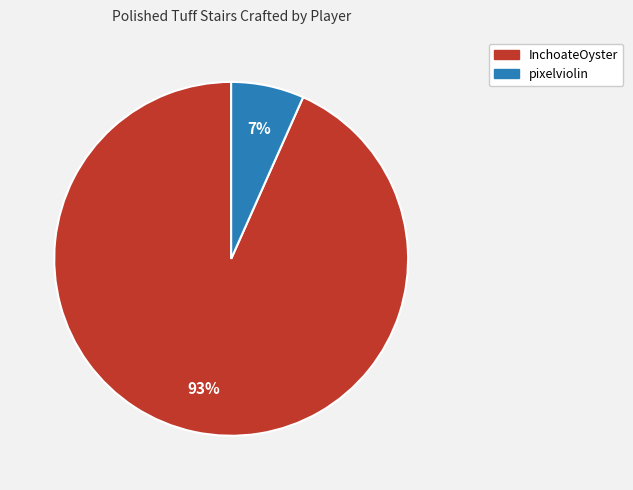

True or false: pixelviolin accounts for 7% of the total.

True